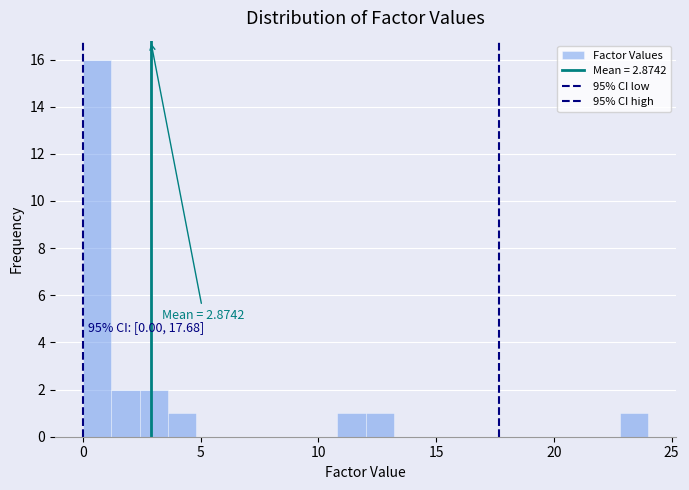

Read against the x-axis, roughly where is the centre of the tallest bar?

0.5